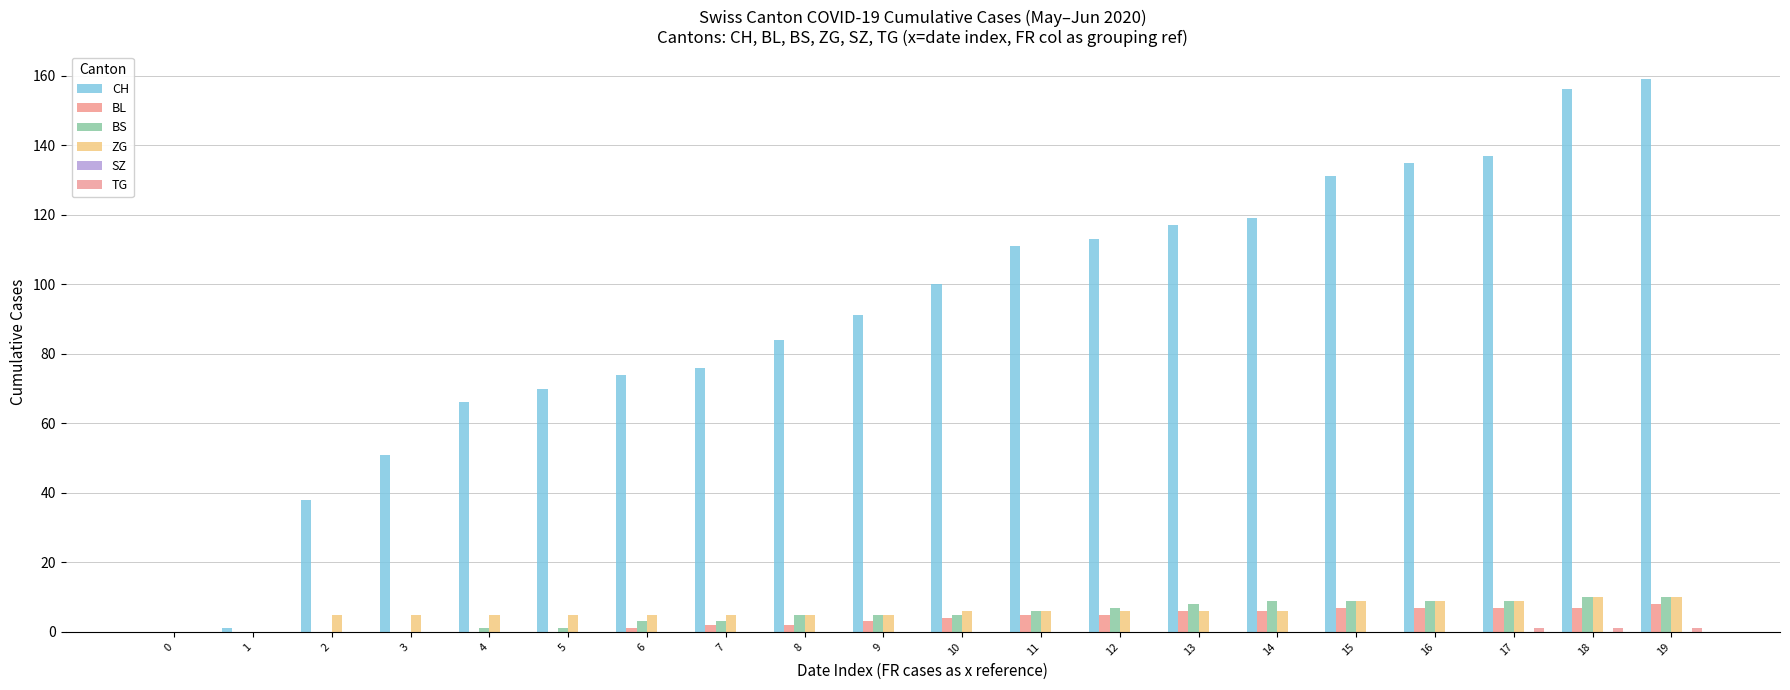

Which series has the largest total across all categories?

CH